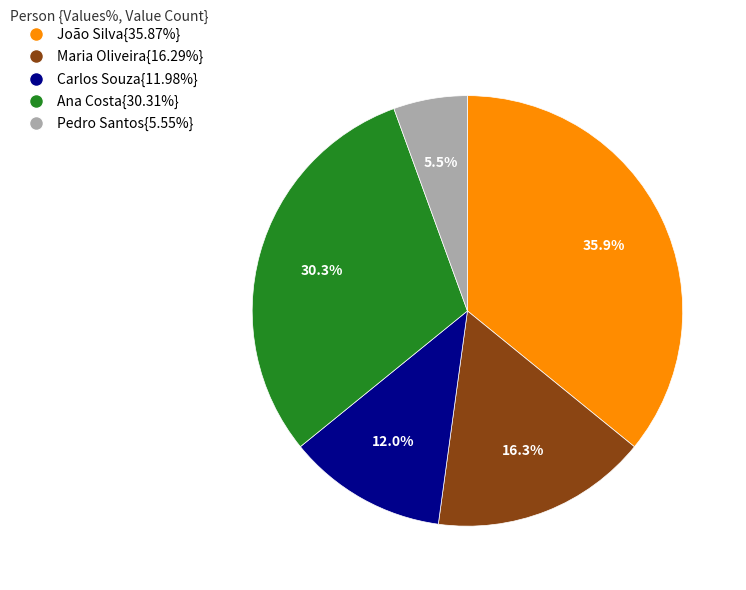

How many segments does this pie chart have?

5